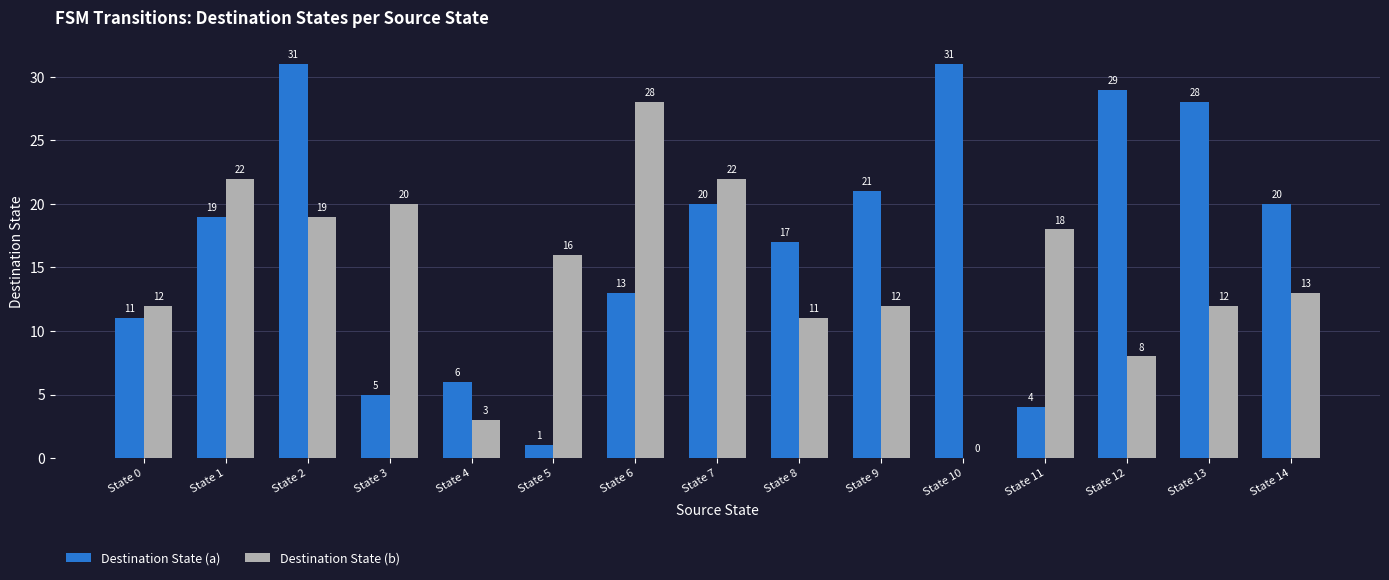

How many groups of bars are there?

15